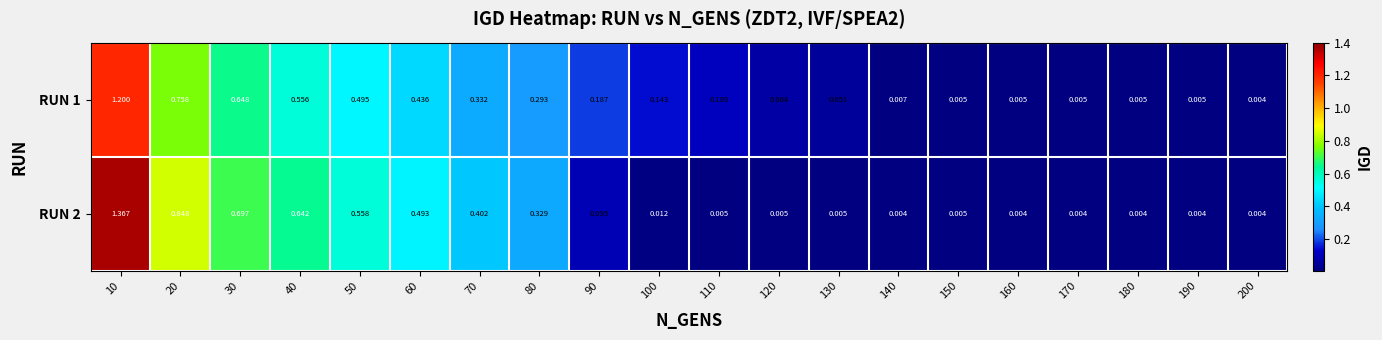

Reading left to right, what are all the values shown in this chart?

RUN 1: 10=1.2	20=0.8	30=0.6	40=0.6	50=0.5	60=0.4	70=0.3	80=0.3	90=0.2	100=0.1	110=0.1	120=0.1	130=0.1	140=0.0	150=0.0	160=0.0	170=0.0	180=0.0	190=0.0	200=0.0
RUN 2: 10=1.4	20=0.8	30=0.7	40=0.6	50=0.6	60=0.5	70=0.4	80=0.3	90=0.1	100=0.0	110=0.0	120=0.0	130=0.0	140=0.0	150=0.0	160=0.0	170=0.0	180=0.0	190=0.0	200=0.0